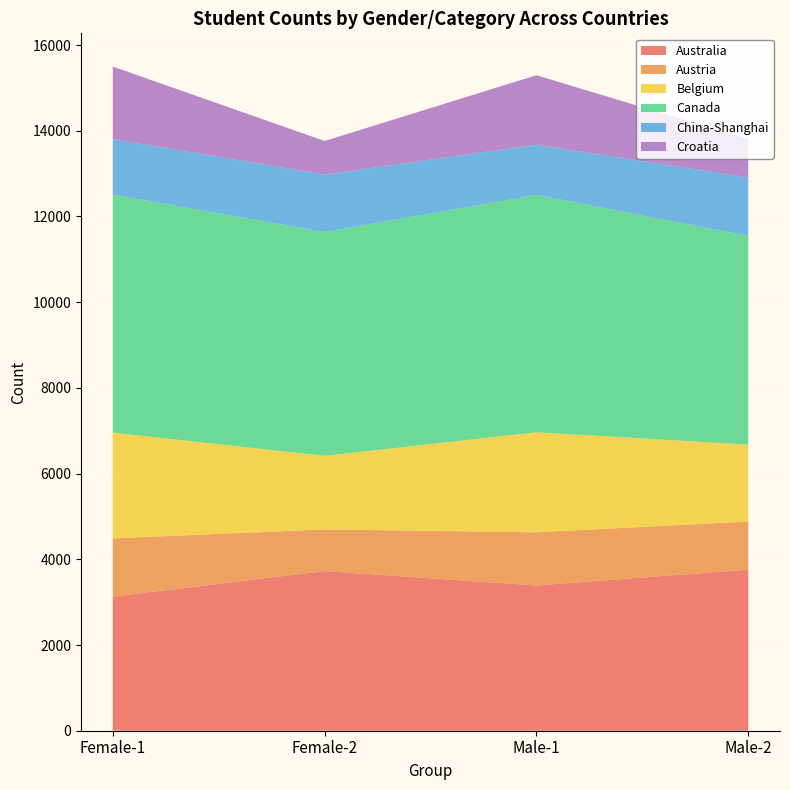

Reading left to right, what are all the values shown in this chart?

Australia: 3129	3725	3389	3759
Austria: 1359	972	1242	1121
Belgium: 2468	1716	2332	1796
Canada: 5554	5223	5541	4868
China-Shanghai: 1293	1342	1170	1366
Croatia: 1695	783	1622	894